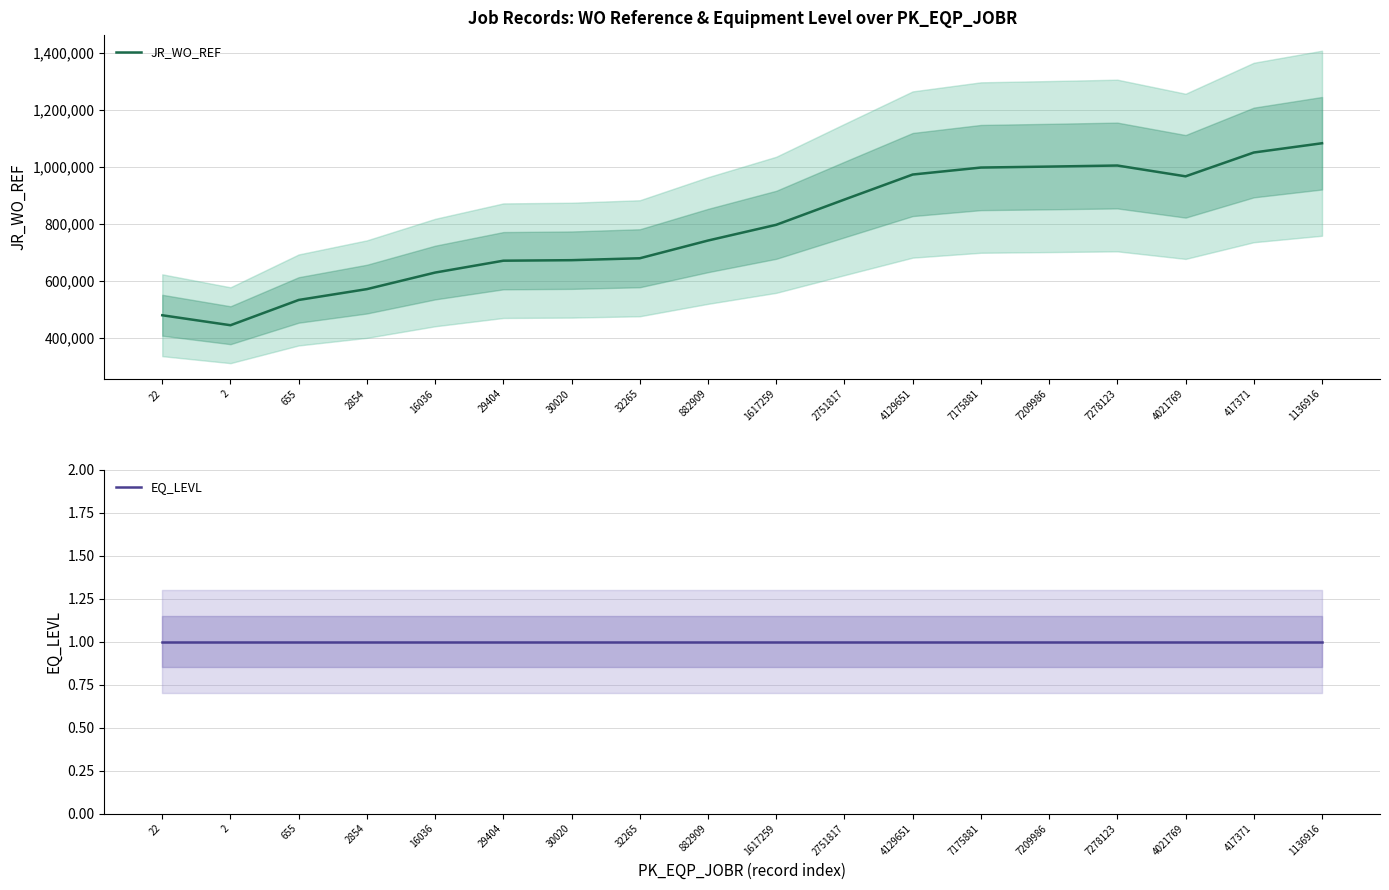

Count the number of data series in this chart.

2